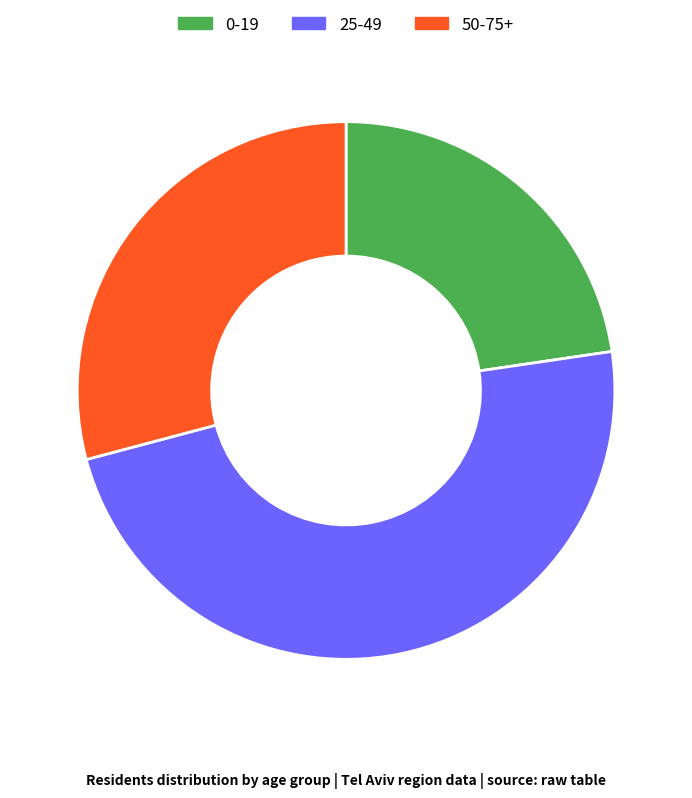

Is the sum of 25-49 and 50-75+ greater than half?

Yes